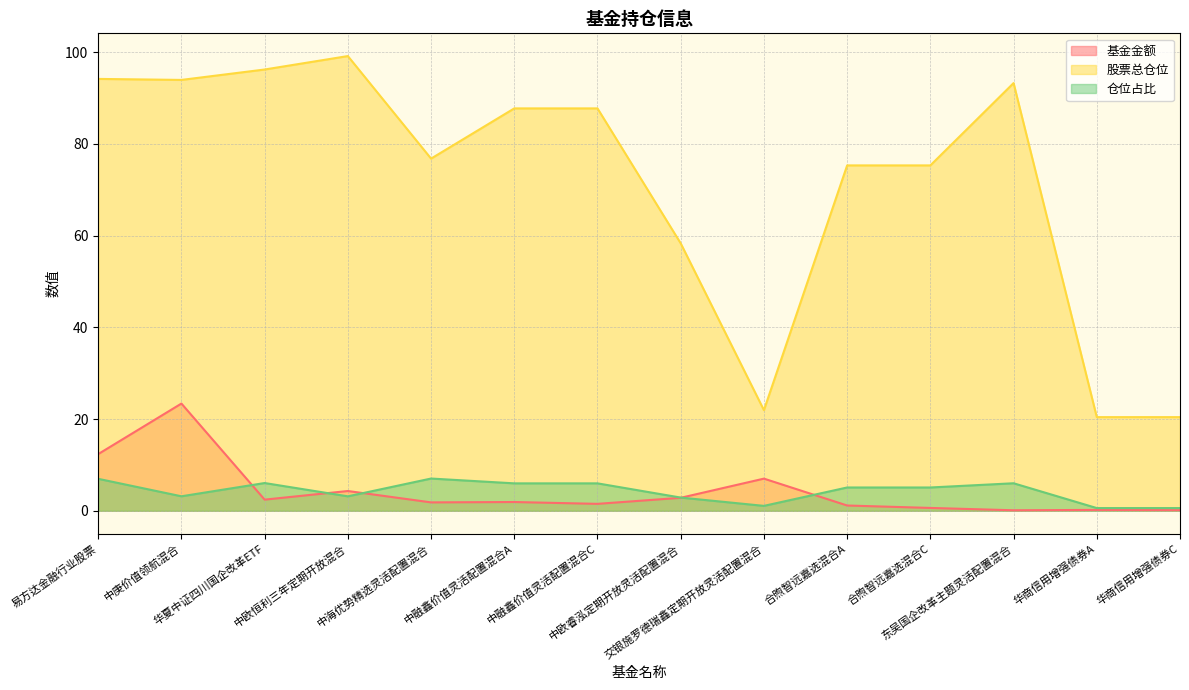

Does the chart have visible grid lines?

Yes